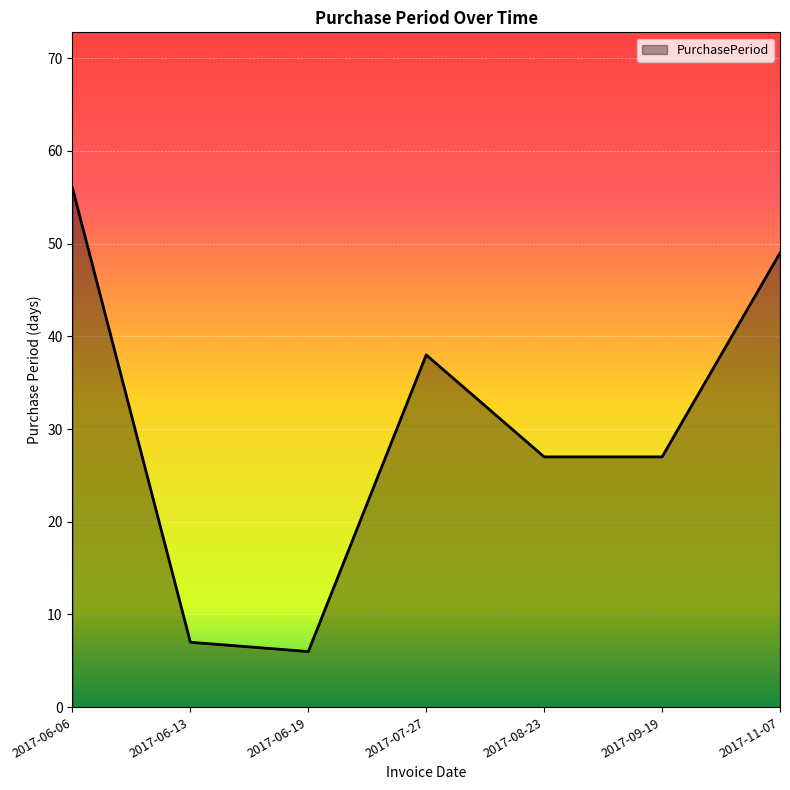

Reading right to left, transcribe all the data shown in this chart.

2017-11-07=49	2017-09-19=27	2017-08-23=27	2017-07-27=38	2017-06-19=6	2017-06-13=7	2017-06-06=56